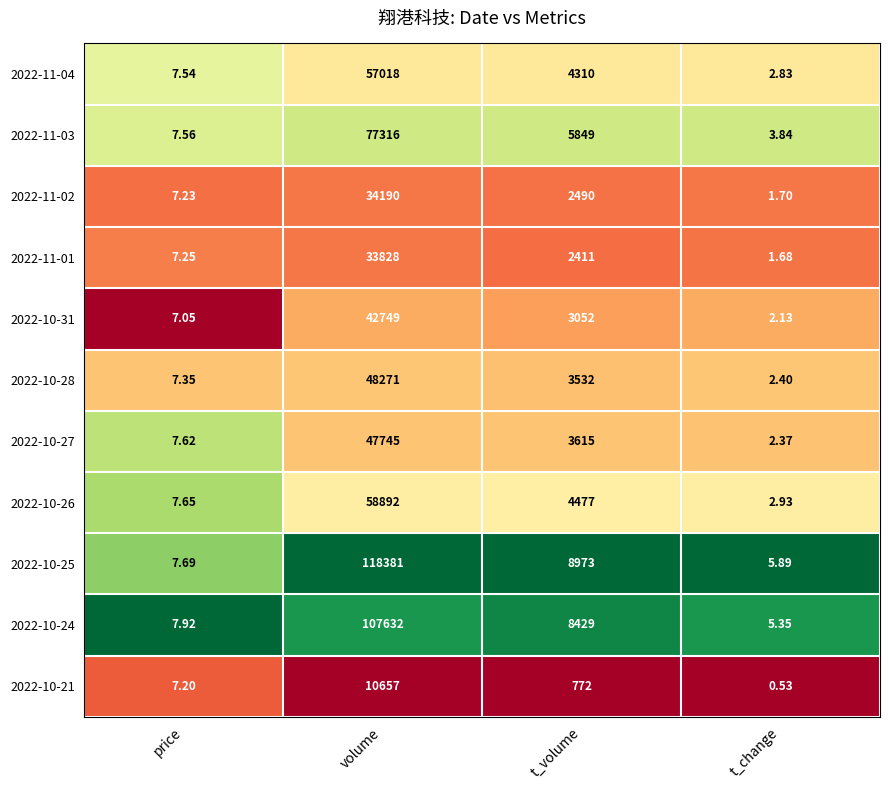

How many distinct data groups are displayed?

11